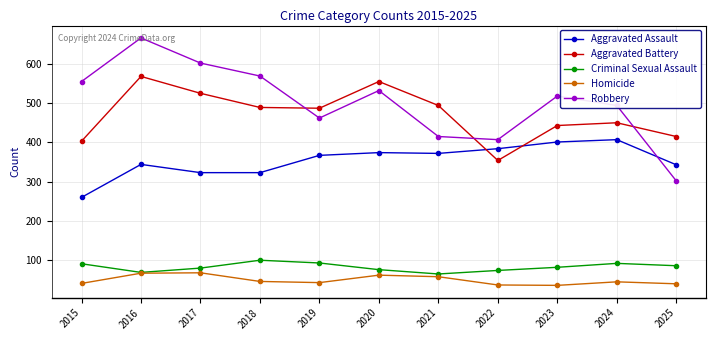

What is the spread (max minus min) of values at 2017?

534